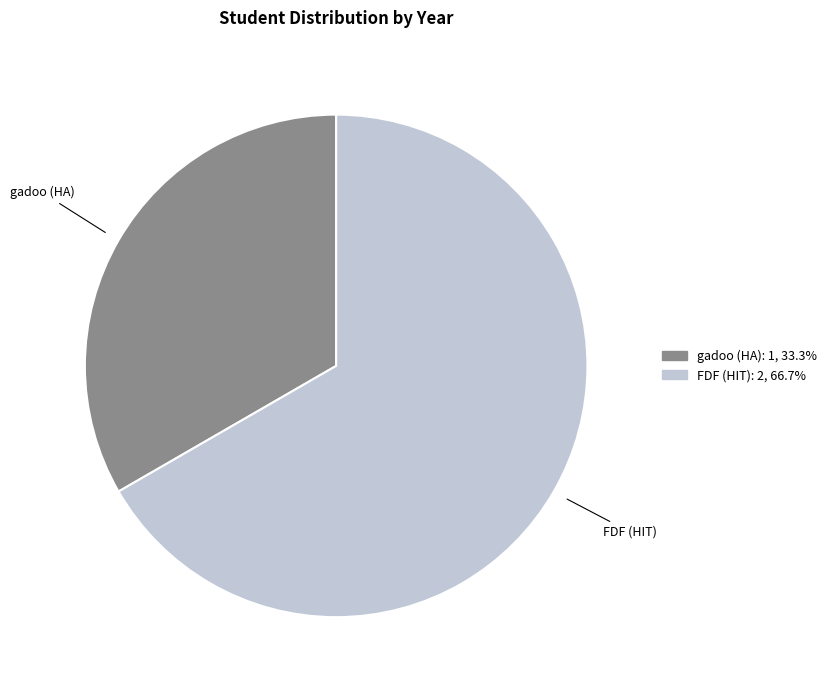

Between FDF (HIT) and gadoo (HA), which is larger?

FDF (HIT)